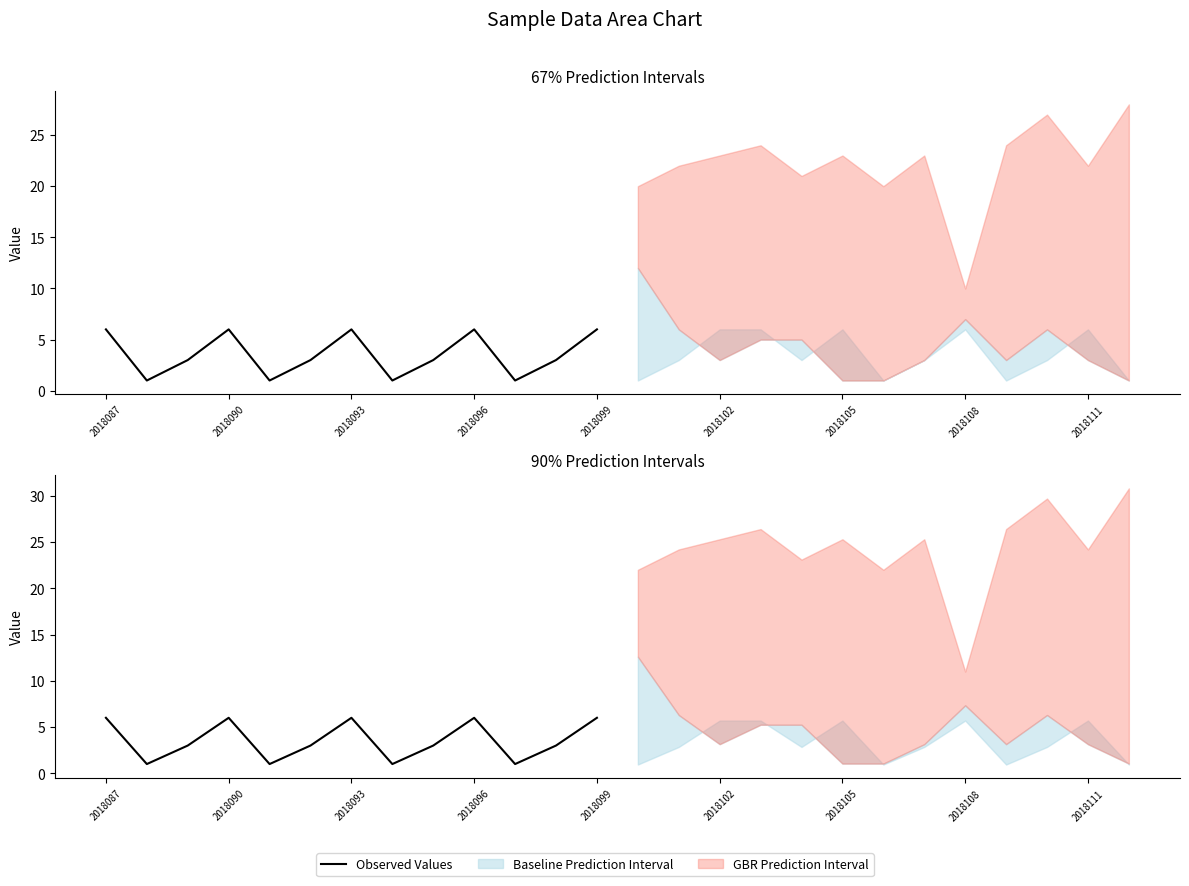

What is the sum of all values?

46